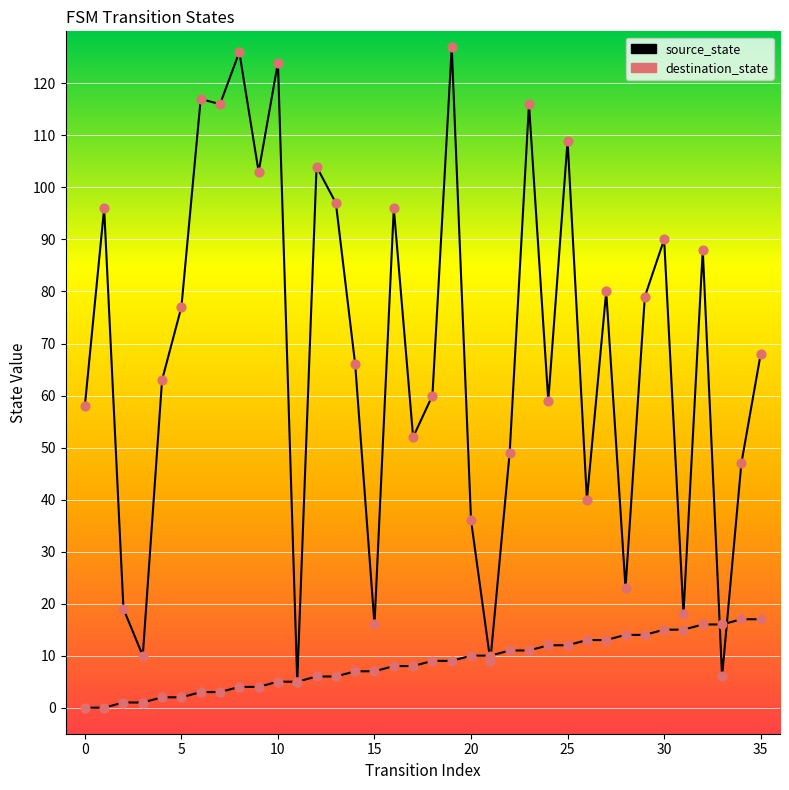

At how many categories does at least one series exceed 1?

36